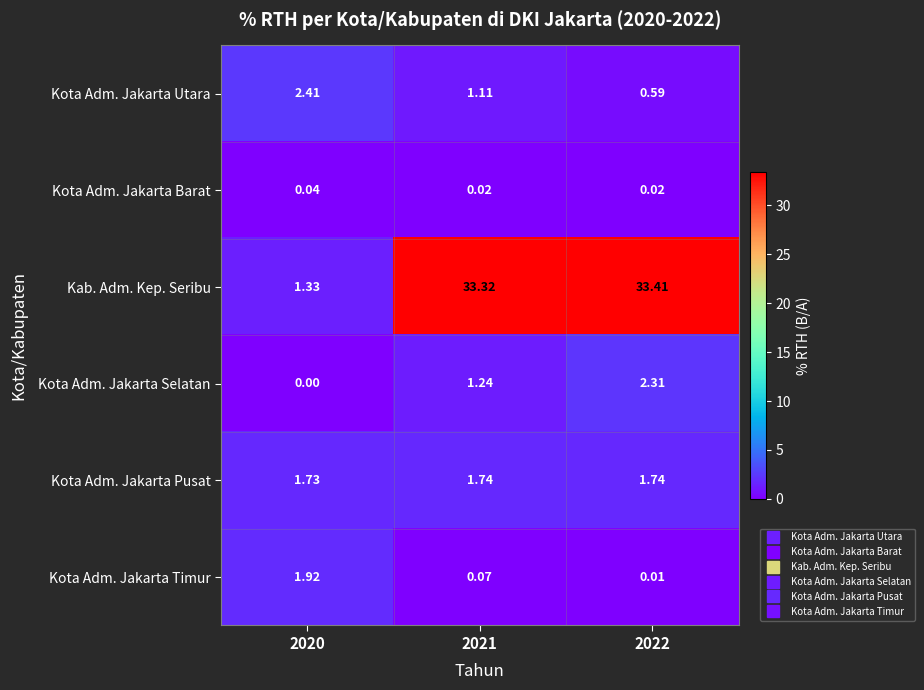

Is the value of Kota Adm. Jakarta Barat at 2021 greater than the value of Kota Adm. Jakarta Selatan at 2021?

No